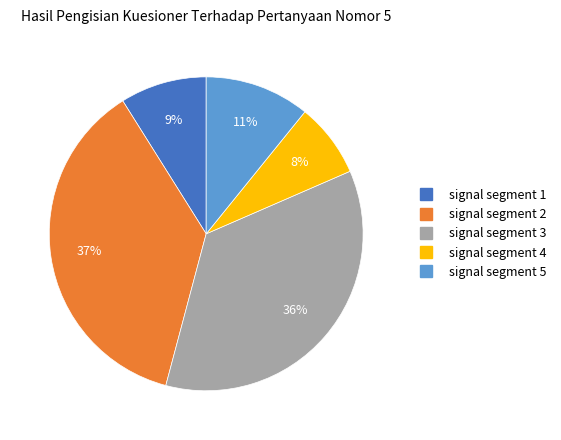

To the nearest percent, what is the average slice percentage?

20%